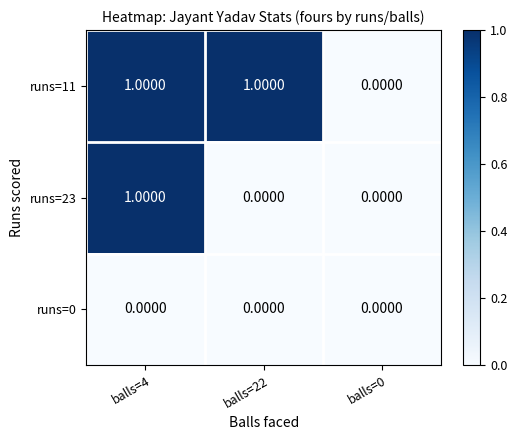

Is the value of runs=11 at balls=22 greater than the value of runs=0 at balls=0?

Yes